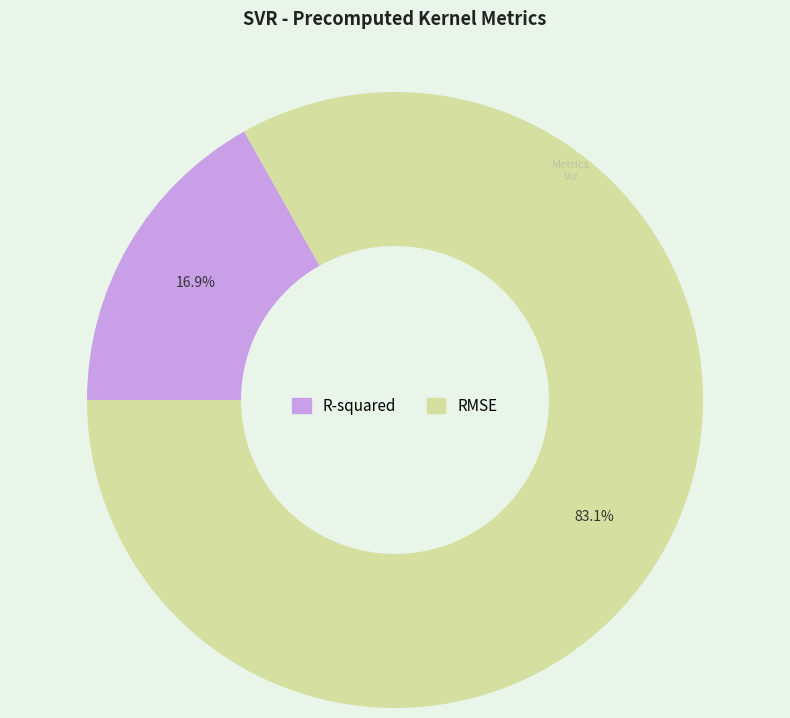

What is the largest slice in the pie chart?

RMSE